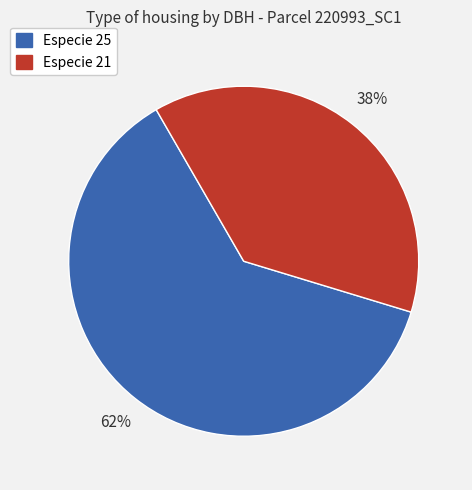

Count the number of slices in the pie.

2